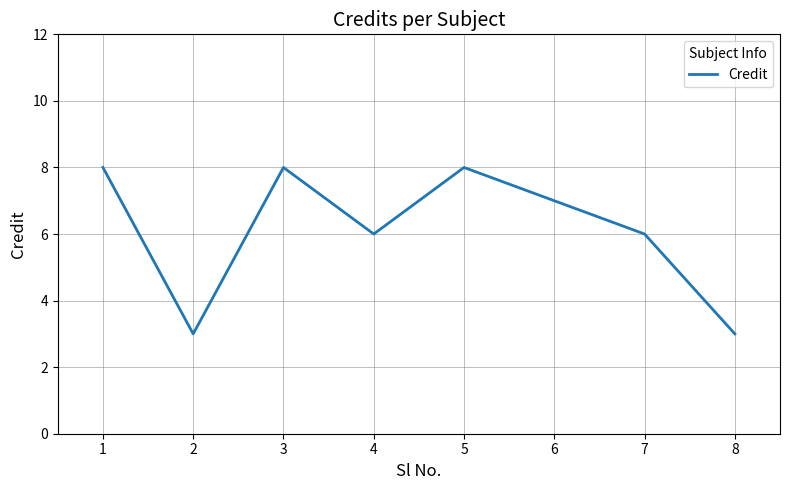

Does the chart have visible grid lines?

Yes